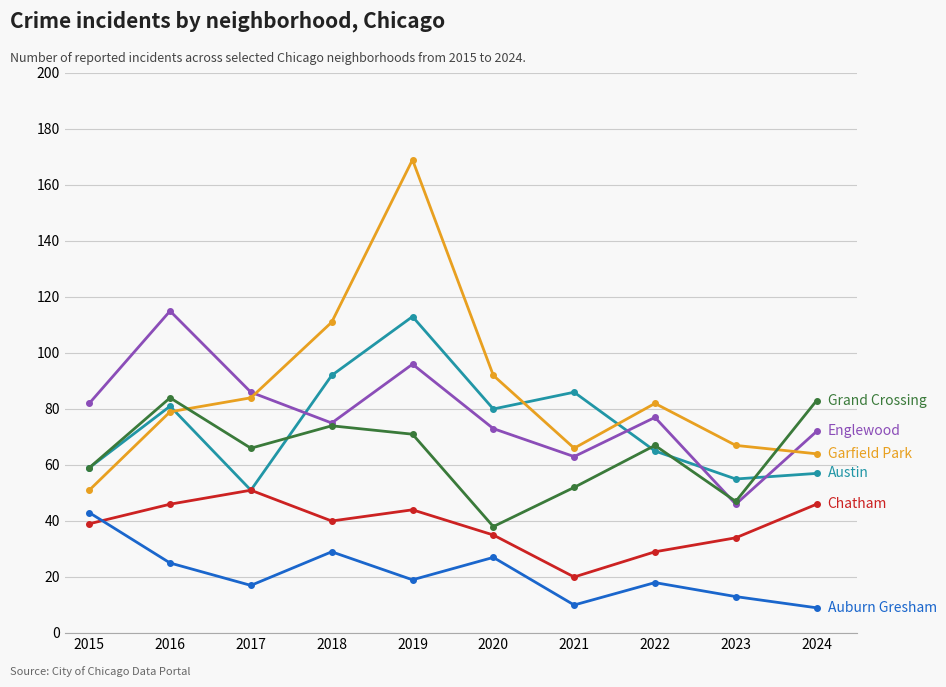

What is the total value across all series at 2020?

345